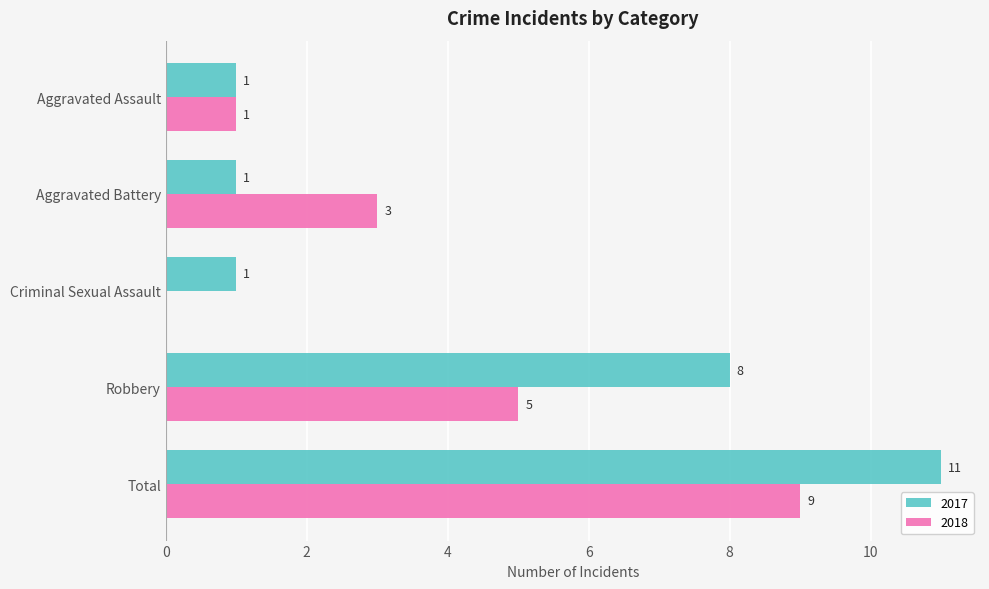

Where is 2017 nearest to the value 6?

Robbery